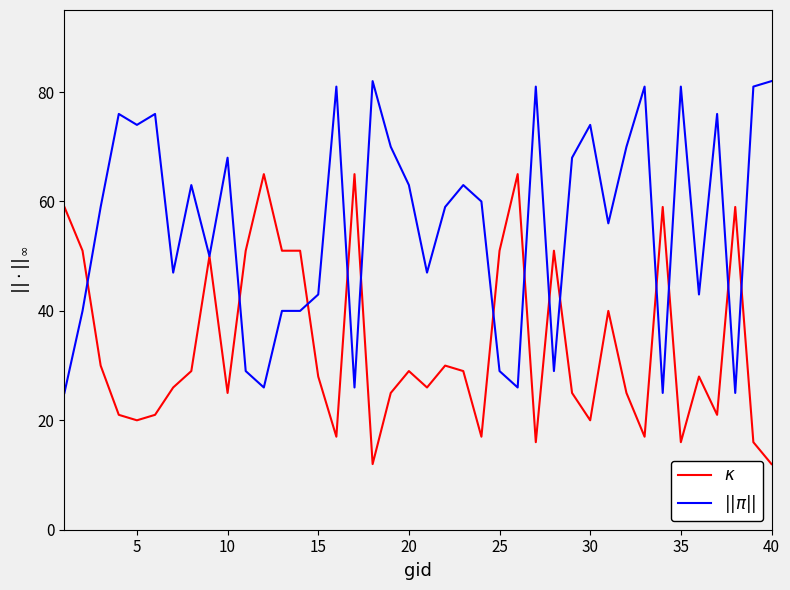

What is the smallest value displayed?

12